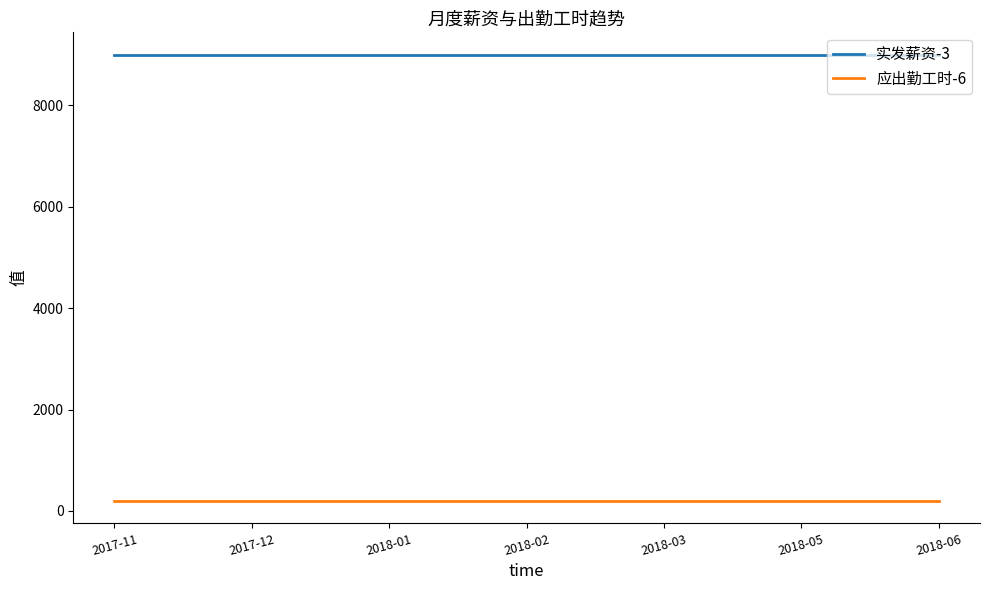

Does the chart have visible grid lines?

No